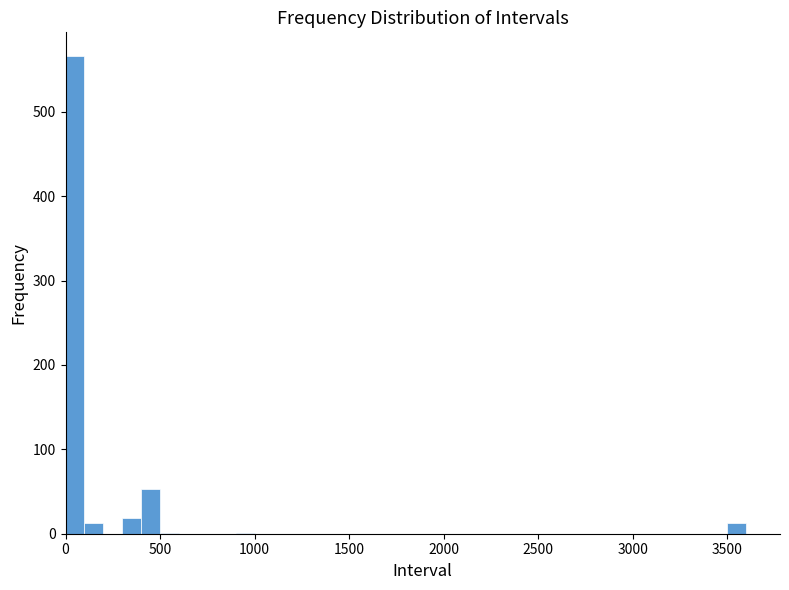

Around what value on the x-axis is the tallest bar? Give the approximate position of its centre, as read against the axis.

50